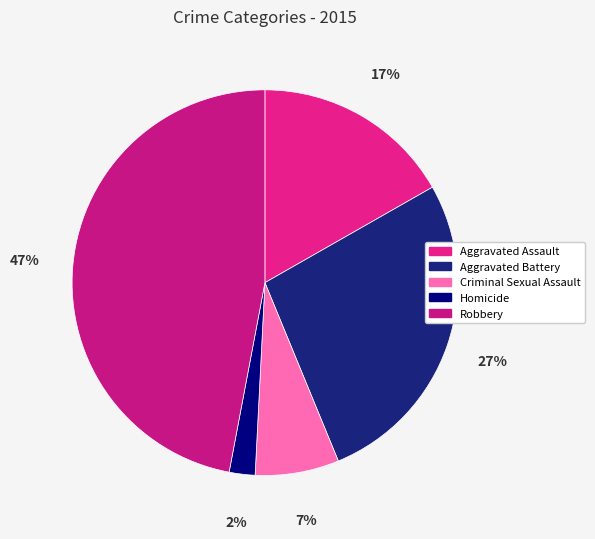

Rank the categories by value from lowest to highest.

Homicide, Criminal Sexual Assault, Aggravated Assault, Aggravated Battery, Robbery